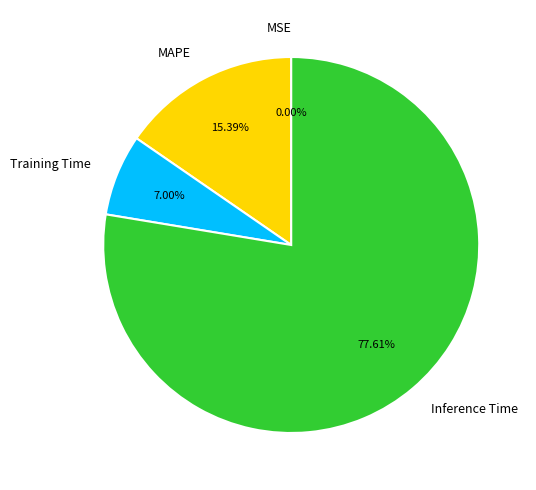

What is the majority slice?

Inference Time